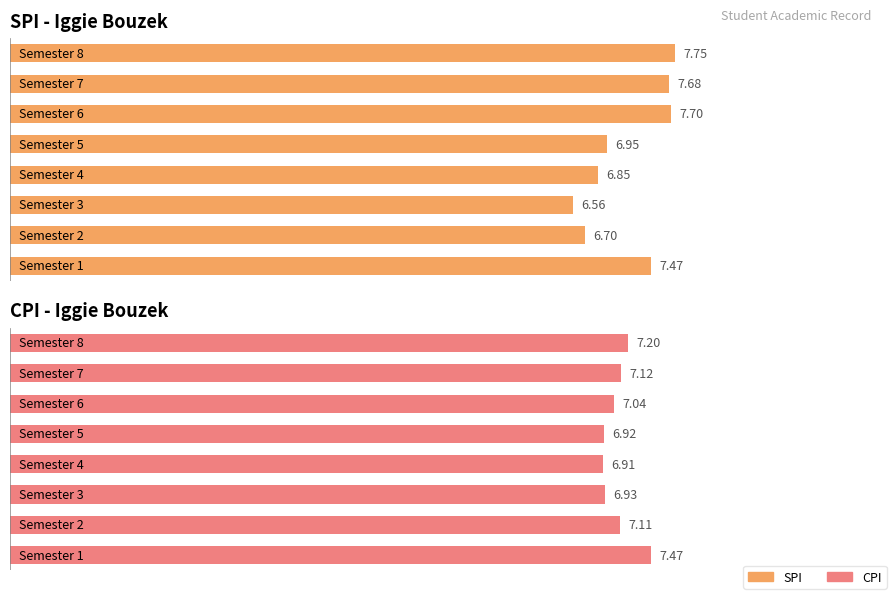

Rank the series by their average value, from highest to lowest.

SPI, CPI